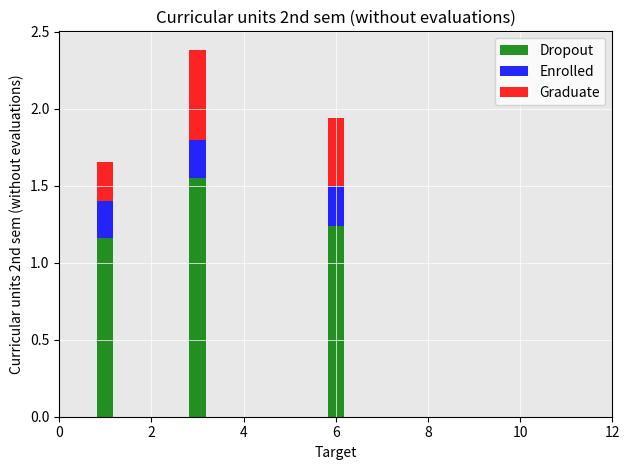

What is the sum of all Dropout values?

3.9